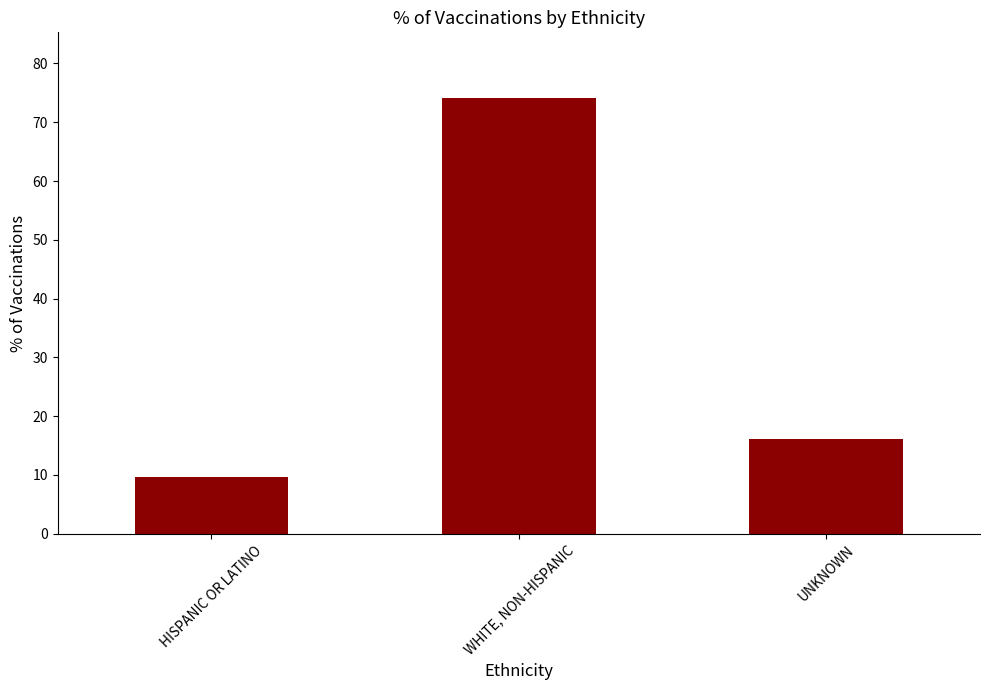

What is the label of the 2nd bar from the right?

WHITE, NON-HISPANIC